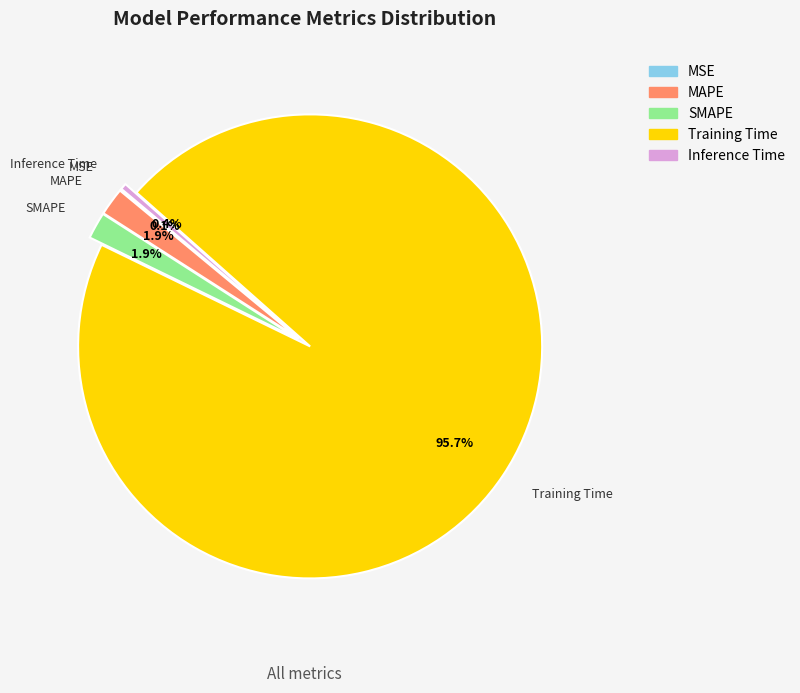

What is the smallest slice in the pie chart?

MSE